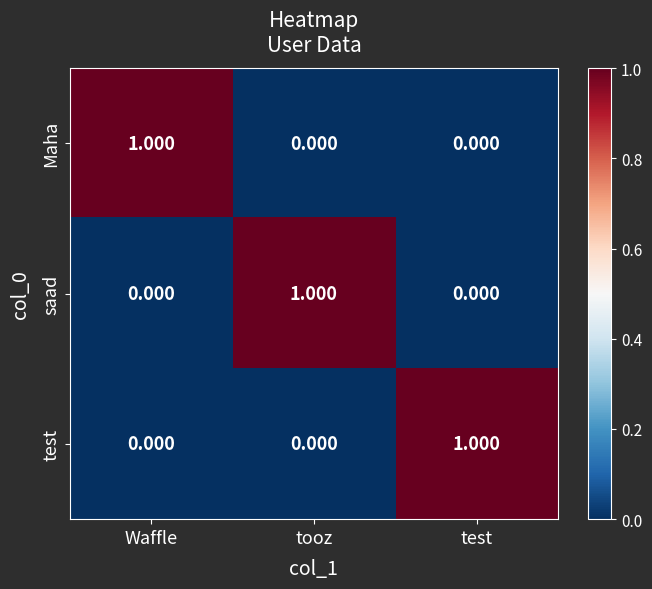

Is the value of saad at tooz greater than the value of Maha at tooz?

Yes